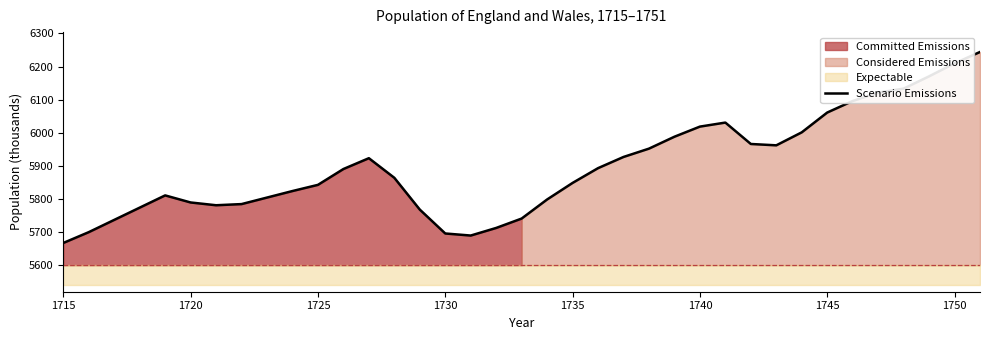

Reading right to left, transcribe all the data shown in this chart.

6243.8	6209.5	6170.3	6133.2	6121.0	6095.9	6061.0	6001.2	5962.0	5966.1	6030.7	6018.5	5988.0	5952.0	5926.9	5893.1	5848.5	5798.5	5740.9	5712.6	5689.6	5695.8	5768.0	5864.0	5923.2	5890.5	5842.6	5824.0	5804.3	5784.6	5781.1	5789.5	5810.8	5773.8	5736.9	5699.9	5667.2